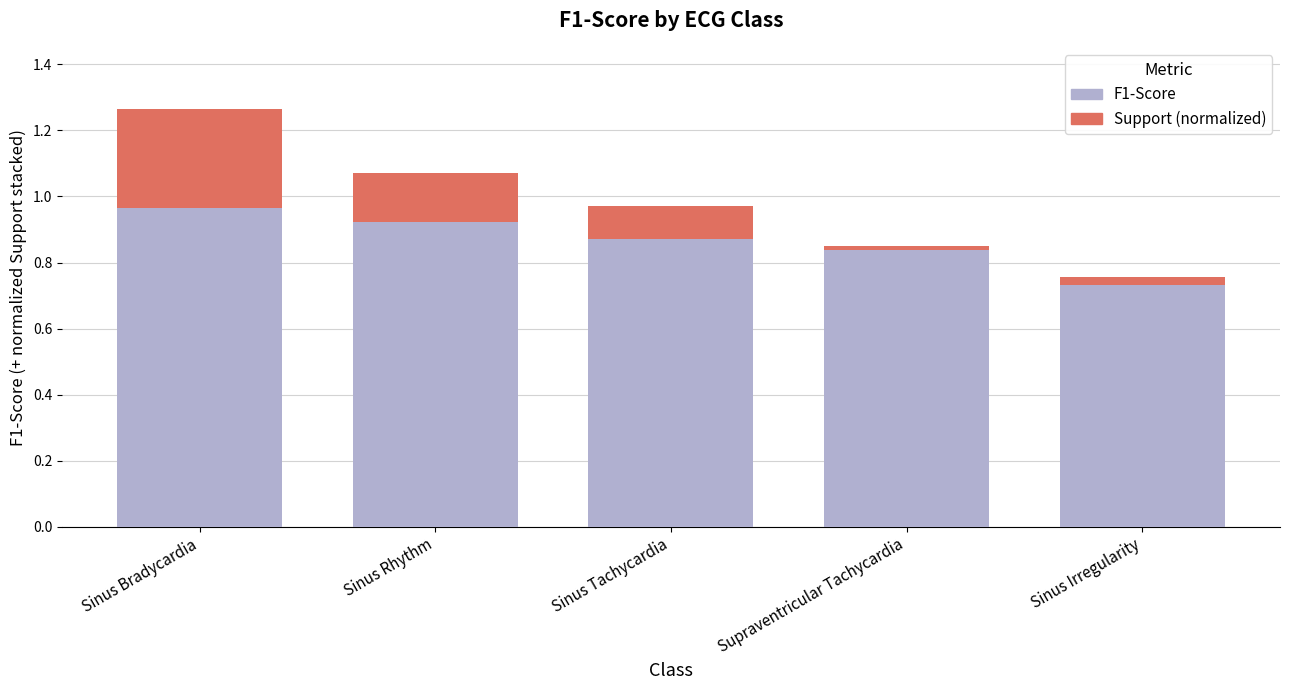

At which category is the sum across all series the highest?

Sinus Bradycardia